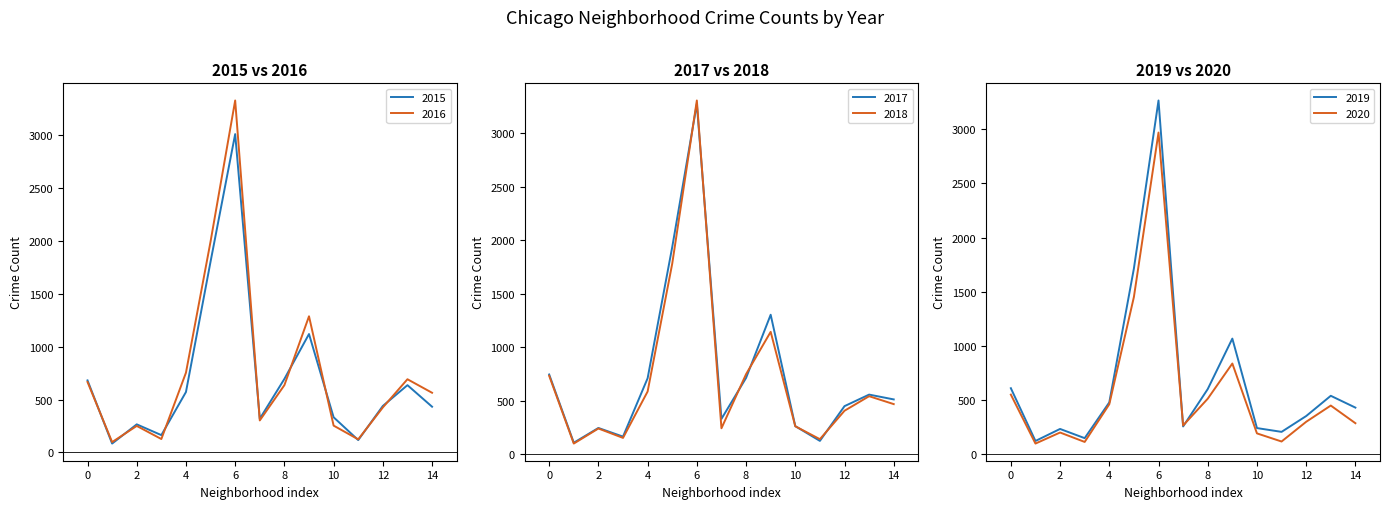

True or false: 2015 has a value of 2585 at 8.

False